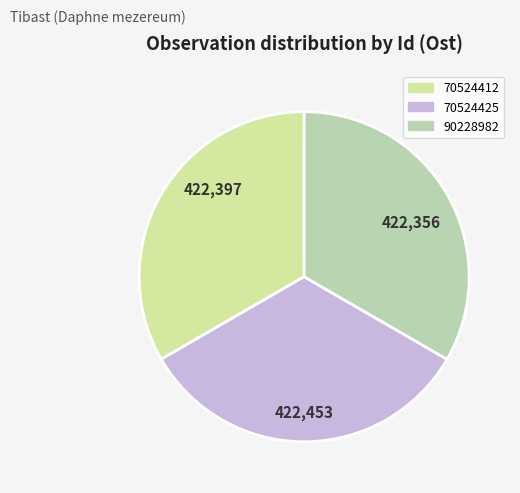

How many slices are in this pie chart?

3